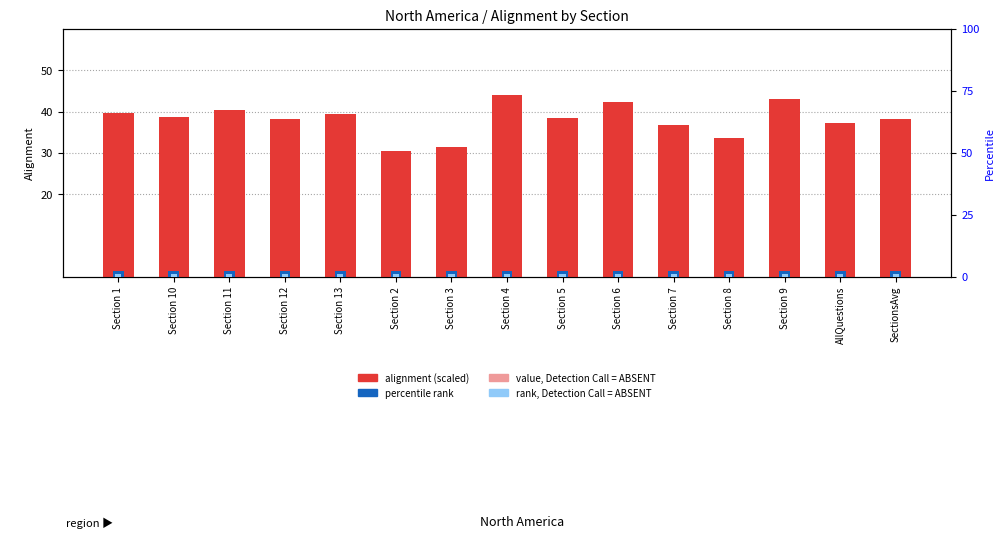

Read the rank, Detection Call = ABSENT value at Section 3.

1.2